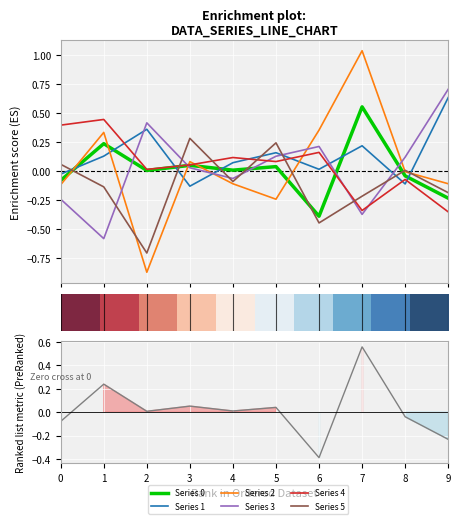

At which category does the chart reach its minimum across all series?

2